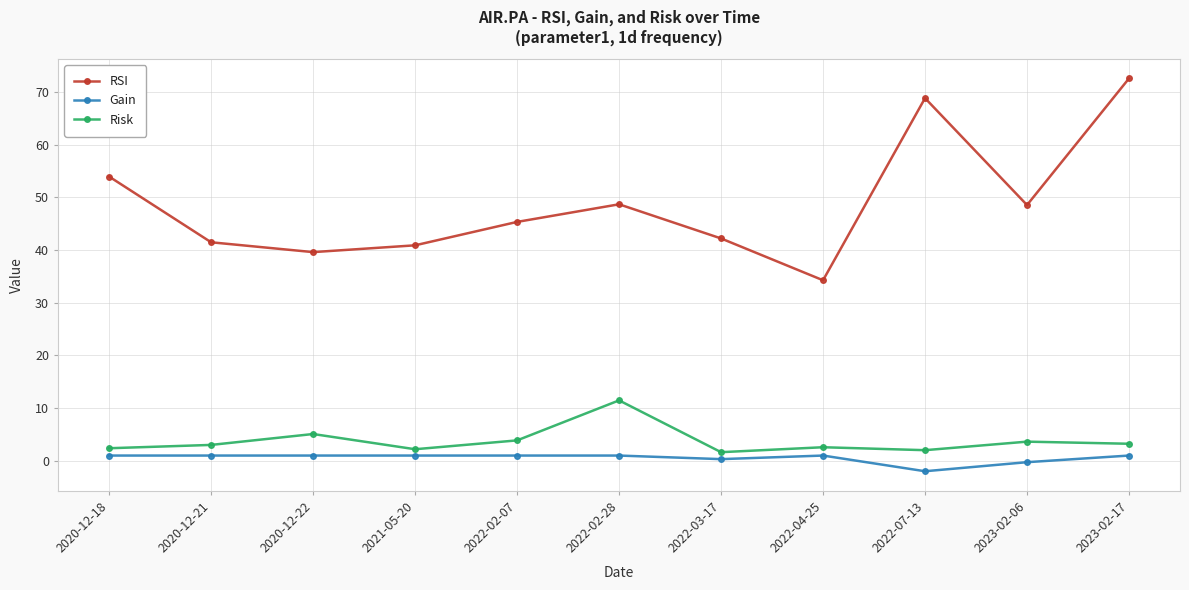

What position from the left is 2022-04-25?

8